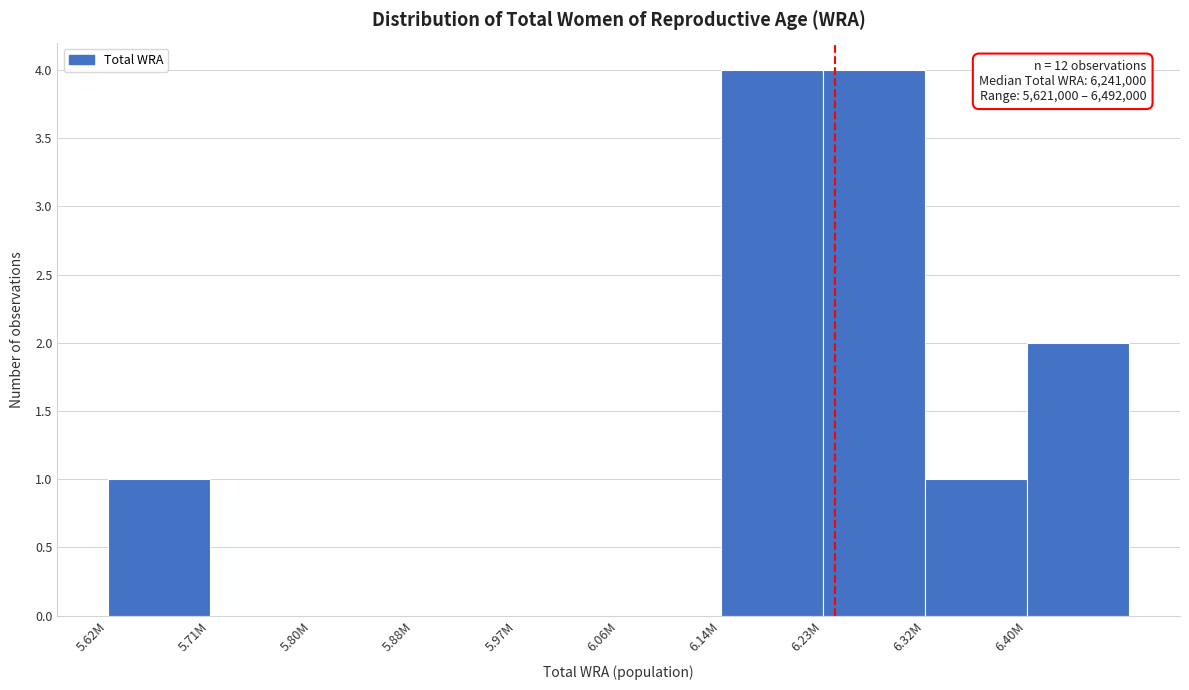

Reading right to left, list all the values displayed in this chart.

6.40M=2	6.32M=1	6.23M=4	6.14M=4	6.06M=0	5.97M=0	5.88M=0	5.80M=0	5.71M=0	5.62M=1